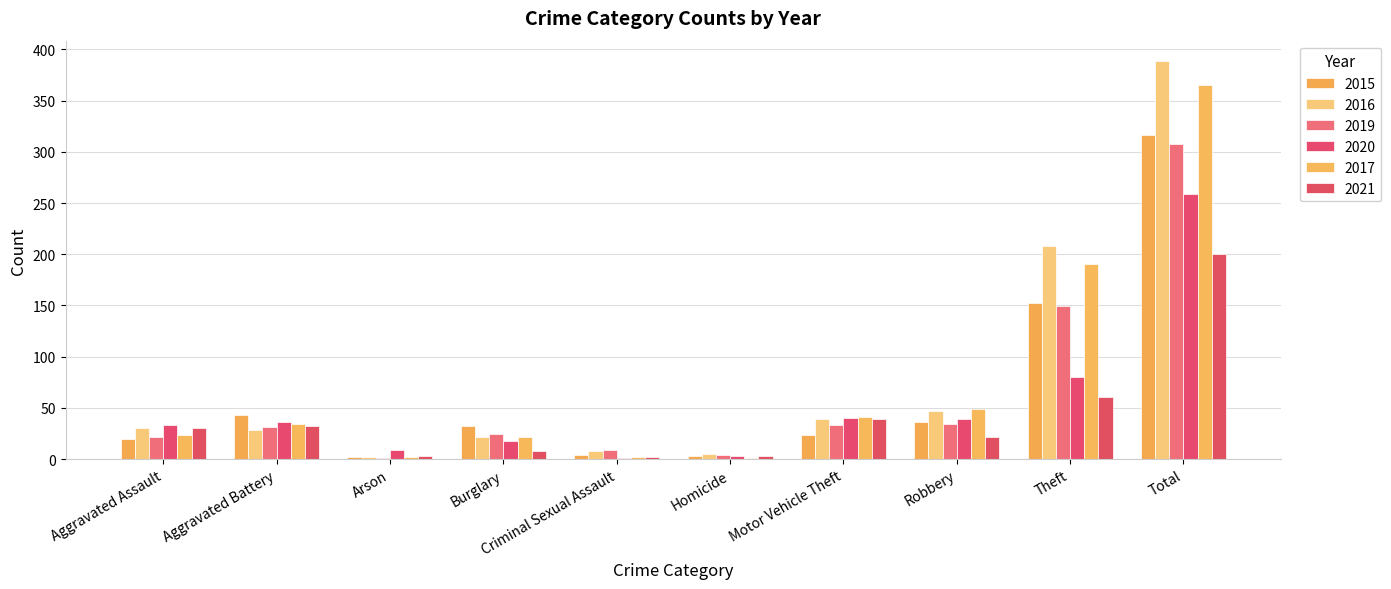

Between Total and Arson, which is larger?

Total